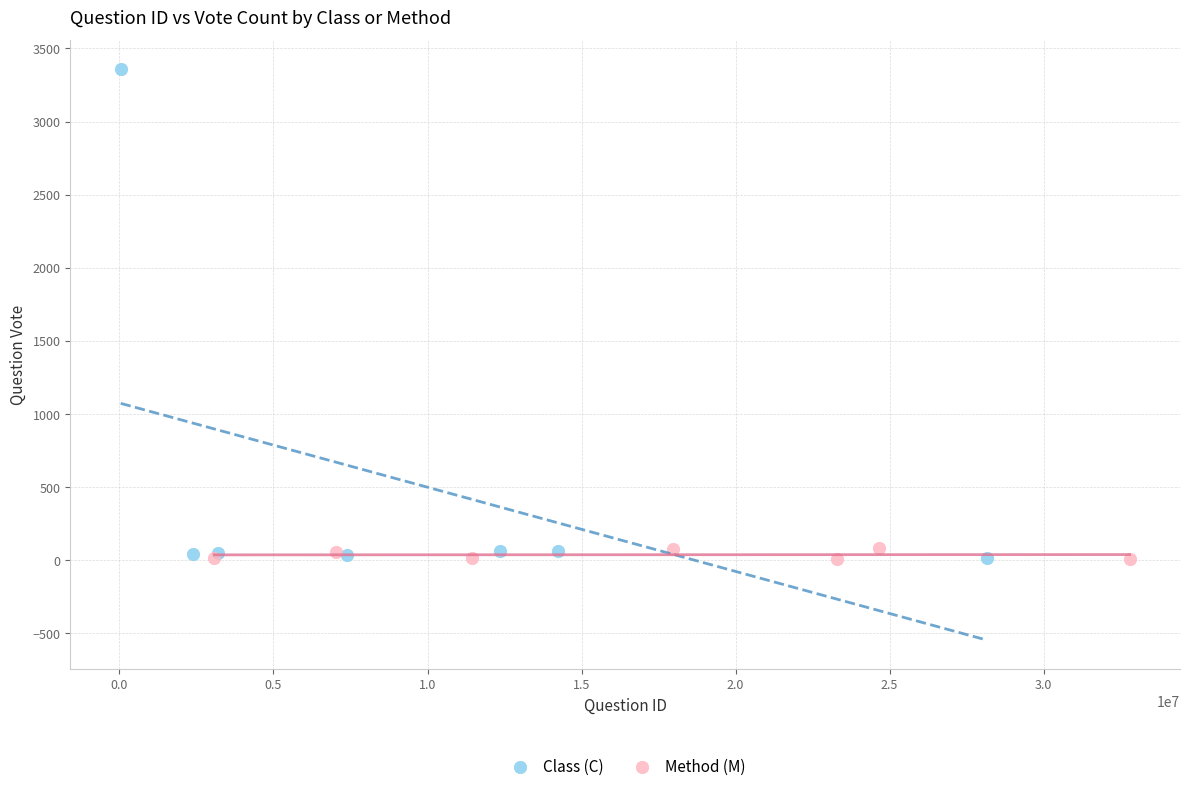

Which series has the widest spread of Y values?

Class (C)